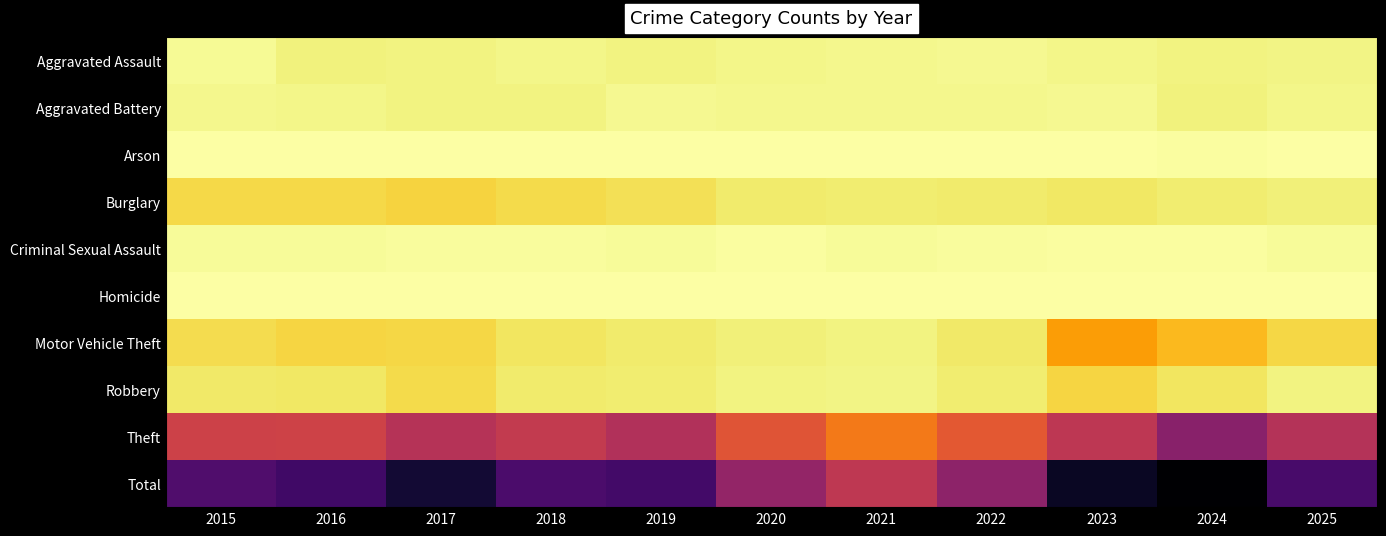

What is the greatest value displayed?

1509